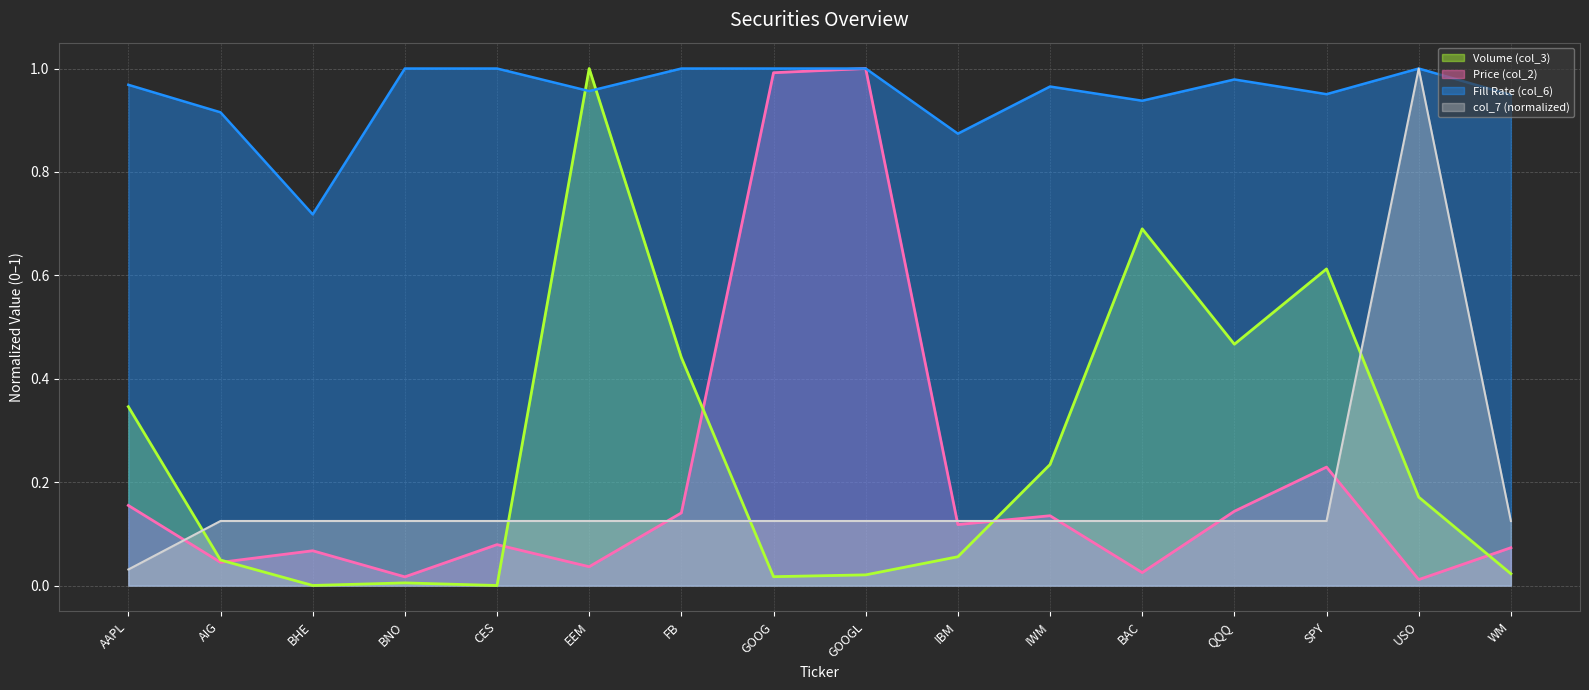

What is the total value across all series at BNO?

1.1